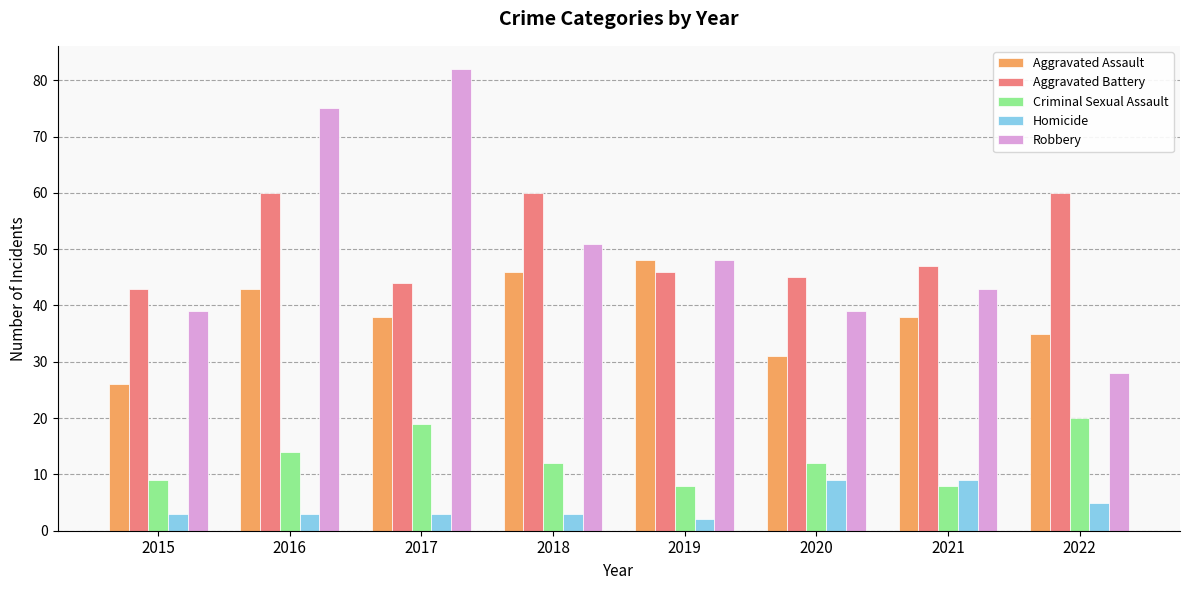

What is the spread (max minus min) of values at 2019?

46